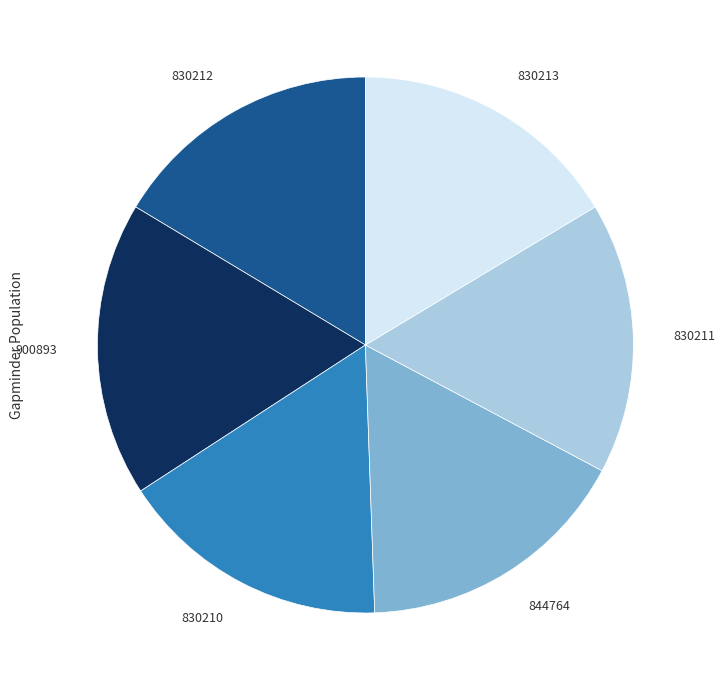

Is it true that 844764 is 28% of the pie?

False